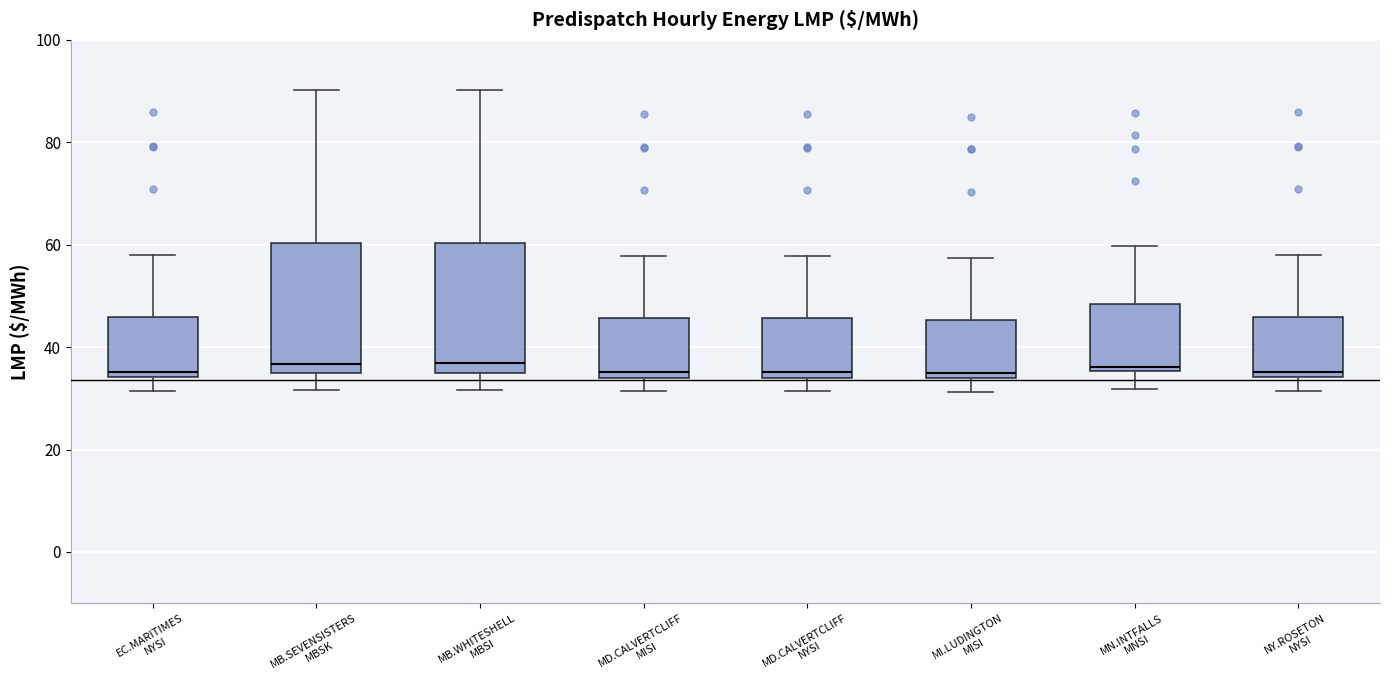

Reading left to right, transcribe this box plot: for each box, give where its median line is, the range the box spans, and where its two whiskers end, as read against the y-axis. The values are not printed on the chart, so give them approximately, as read against the axis.

EC.MARITIMES NYSI: median 36, box 34 to 46, whiskers 32 to 58
MB.SEVENSISTERS MBSK: median 36, box 34 to 60, whiskers 32 to 90
MB.WHITESHELL MBSI: median 36, box 34 to 60, whiskers 32 to 90
MD.CALVERTCLIFF MISI: median 36, box 34 to 46, whiskers 32 to 58
MD.CALVERTCLIFF NYSI: median 36, box 34 to 46, whiskers 32 to 58
MI.LUDINGTON MISI: median 34 (just above the box's lower edge), box 34 to 46, whiskers 32 to 58
MN.INTFALLS MNSI: median 36 (just above the box's lower edge), box 36 to 48, whiskers 32 to 60
NY.ROSETON NYSI: median 36, box 34 to 46, whiskers 32 to 58